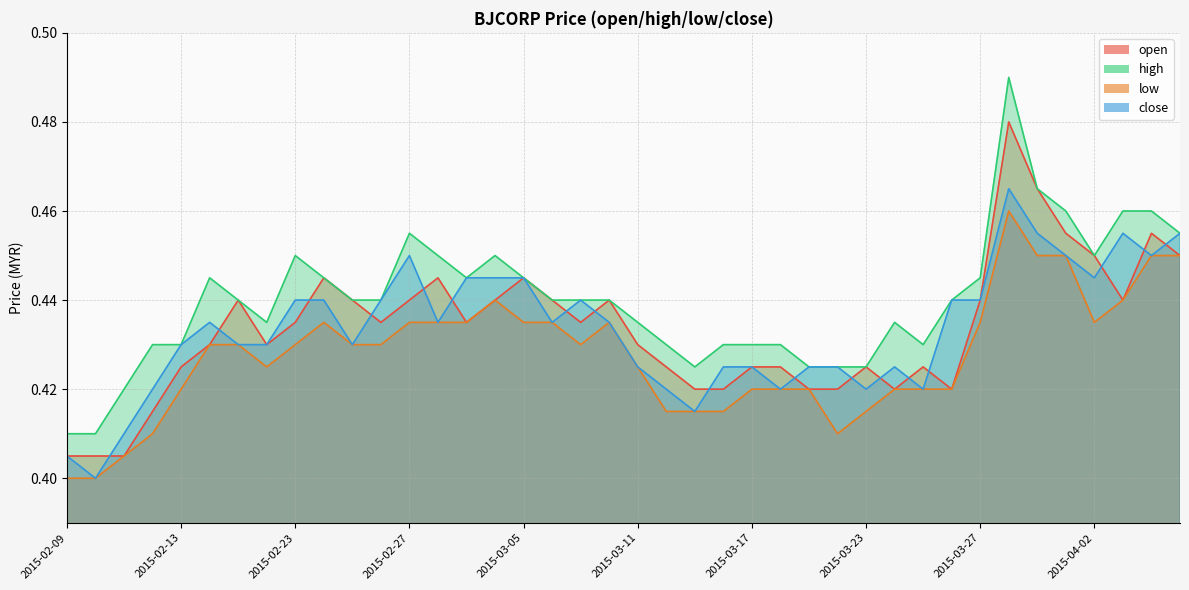

Between which two adjacent categories do open and close first intersect?

2015-02-10 and 2015-02-11